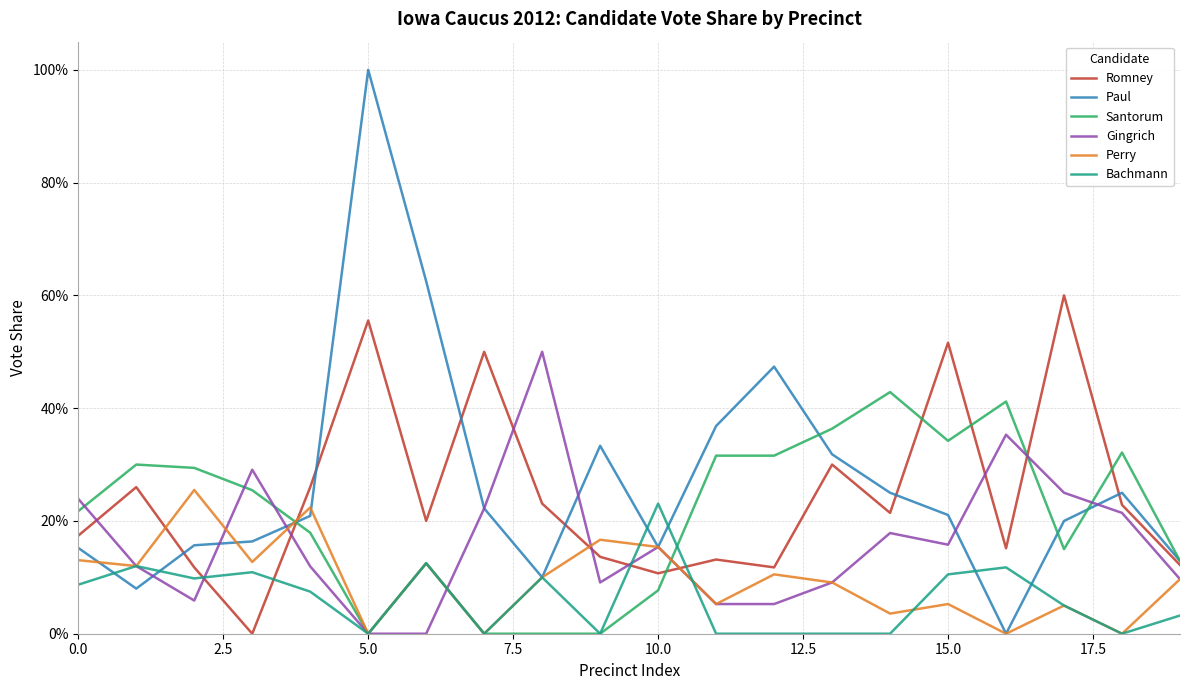

What is the value of the Perry point at the 18th from the left?

0.1